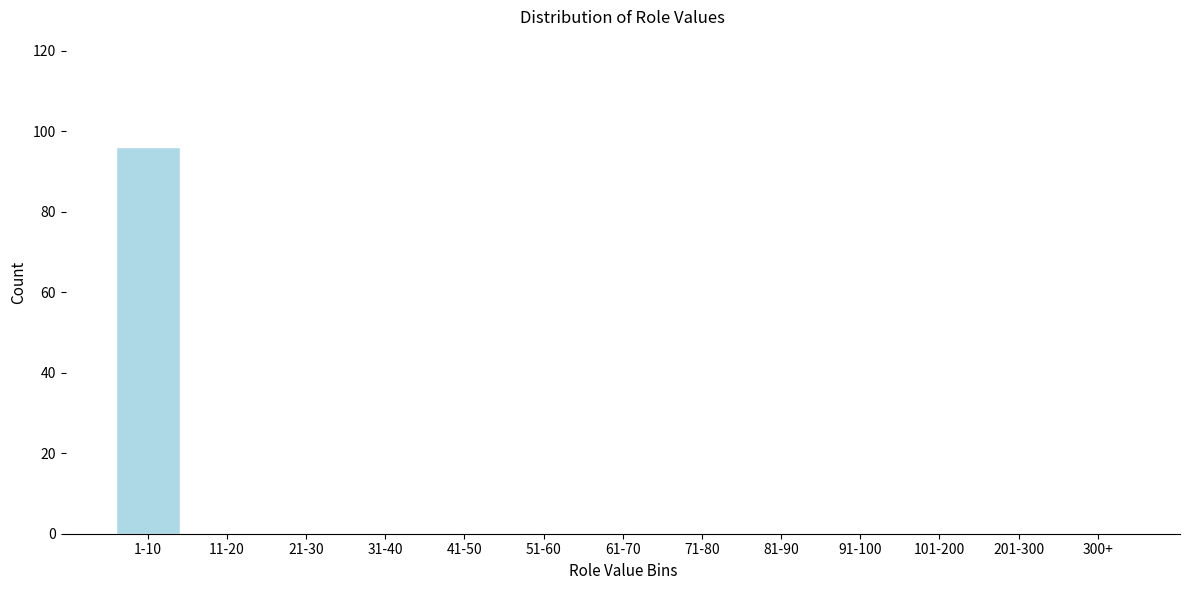

Reading right to left, what are all the values shown in this chart?

300+=0	201-300=0	101-200=0	91-100=0	81-90=0	71-80=0	61-70=0	51-60=0	41-50=0	31-40=0	21-30=0	11-20=0	1-10=96